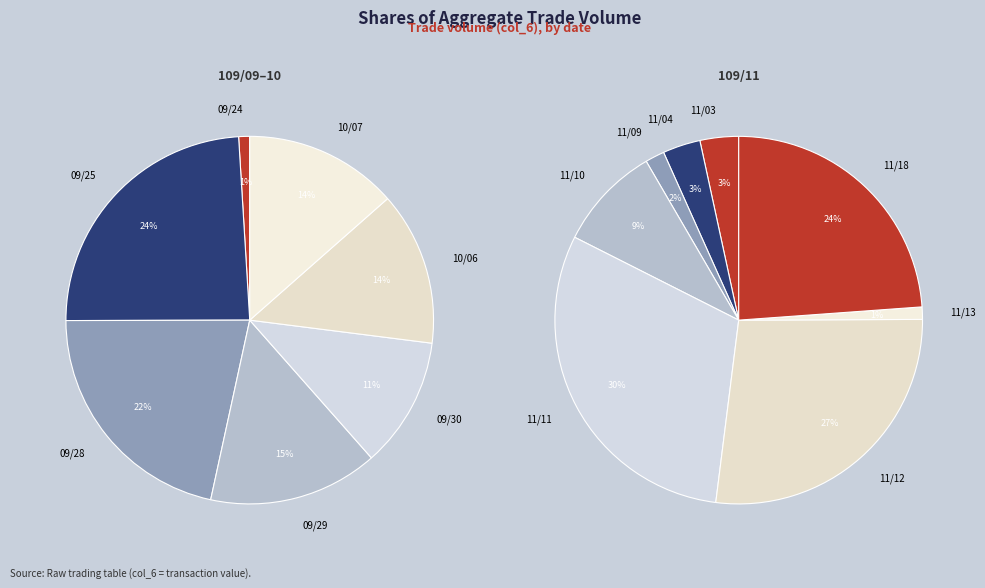

Which slice is the smallest?

09/24